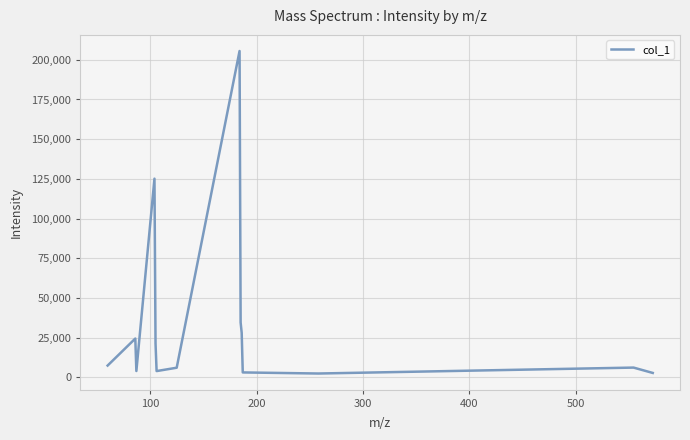

What is the difference between the maximum and minimum values?

203229.6